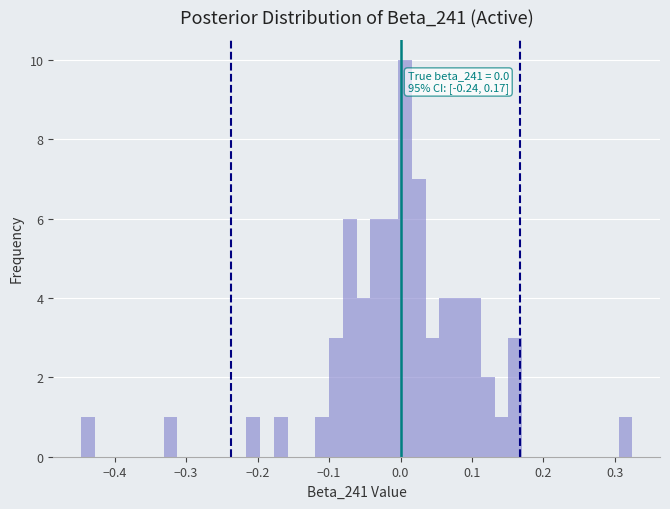

Around what value on the x-axis is the tallest bar? Give the approximate position of its centre, as read against the axis.

0.01